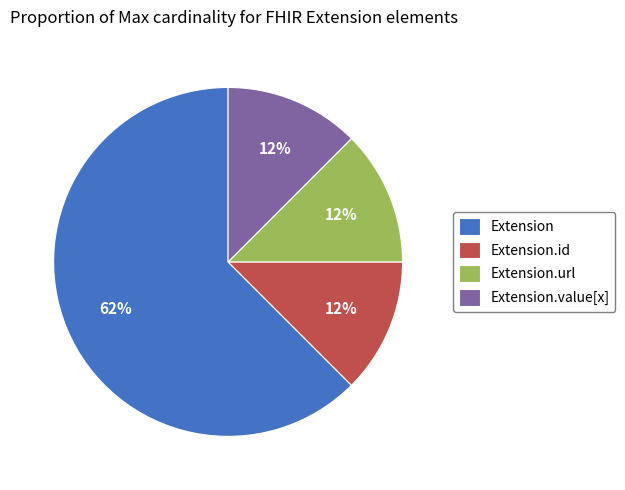

Is it true that Extension.value[x] is 26% of the pie?

False